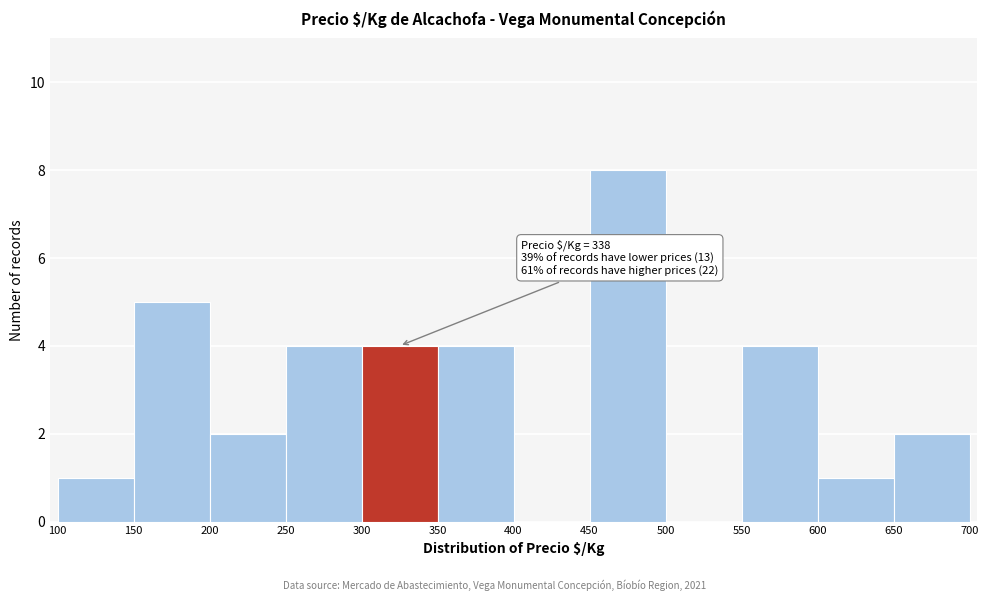

Which range on the x-axis has the tallest bar?

450 to 500